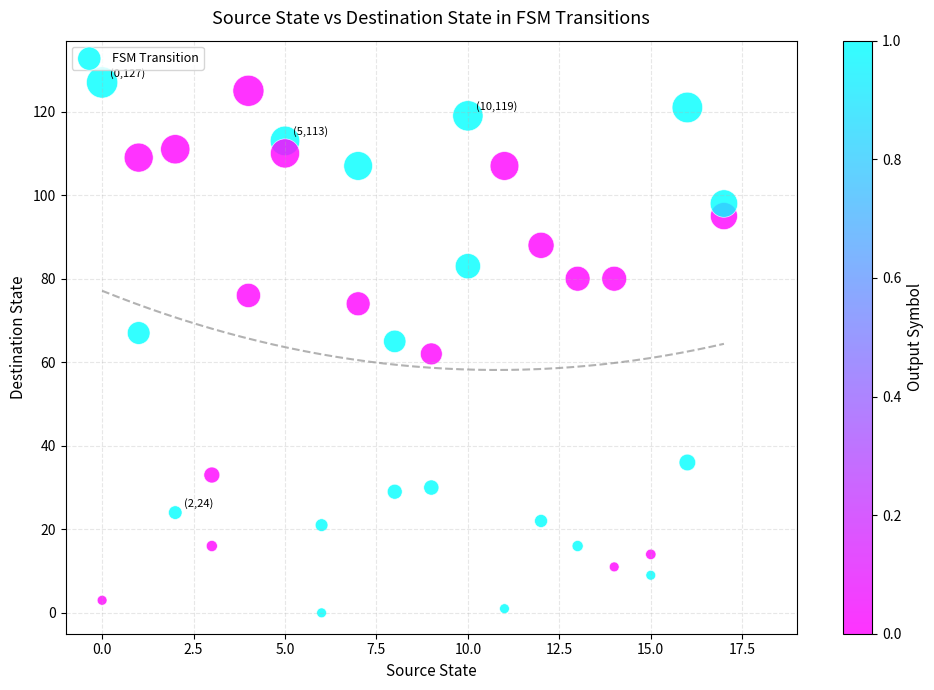

What is the range of X values (max minus min)?

17